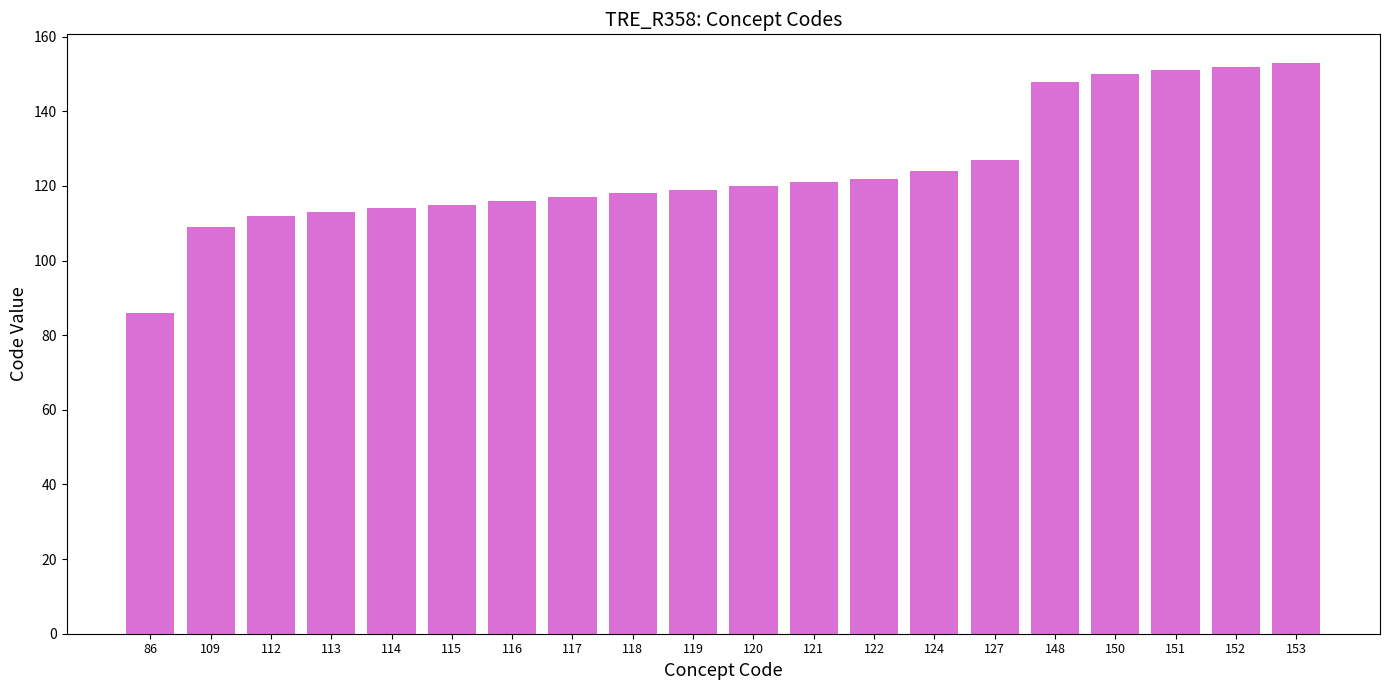

Reading left to right, transcribe all the data shown in this chart.

86=86	109=109	112=112	113=113	114=114	115=115	116=116	117=117	118=118	119=119	120=120	121=121	122=122	124=124	127=127	148=148	150=150	151=151	152=152	153=153